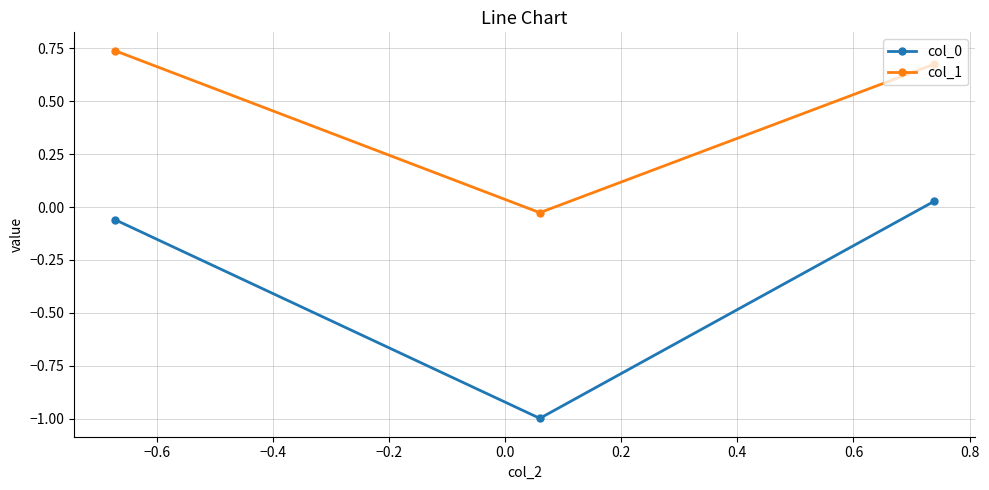

What is the average value of the col_1 series?

0.5